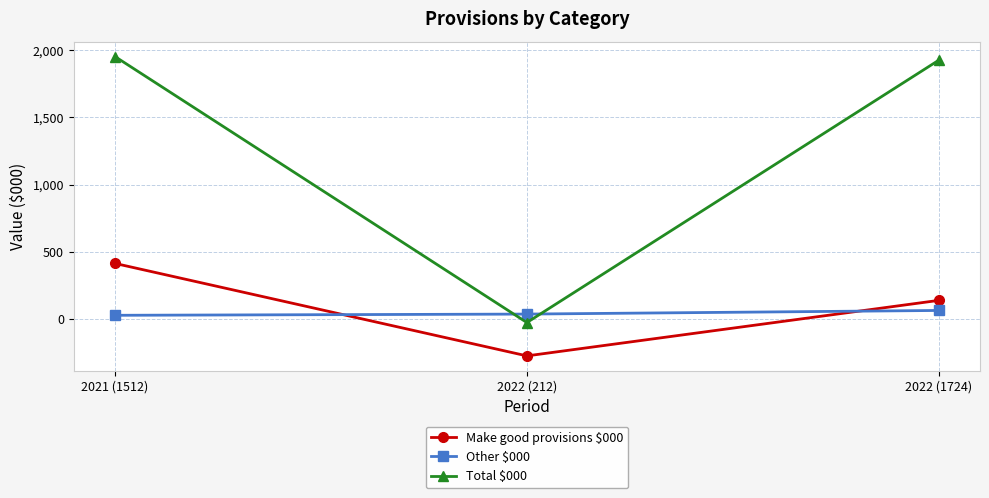

How many distinct data groups are displayed?

3